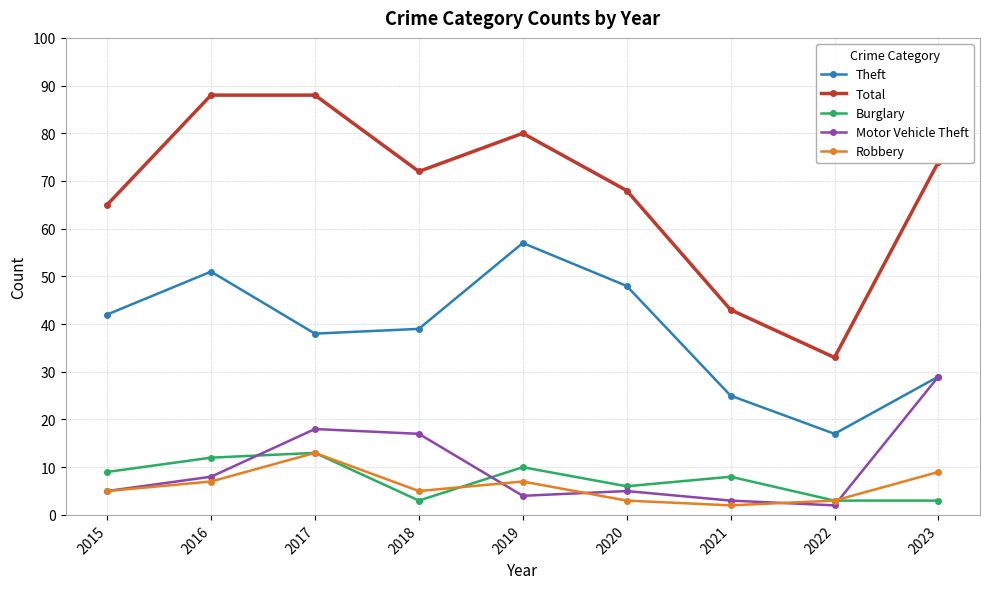

Which category has the highest value in the Theft series?

2019